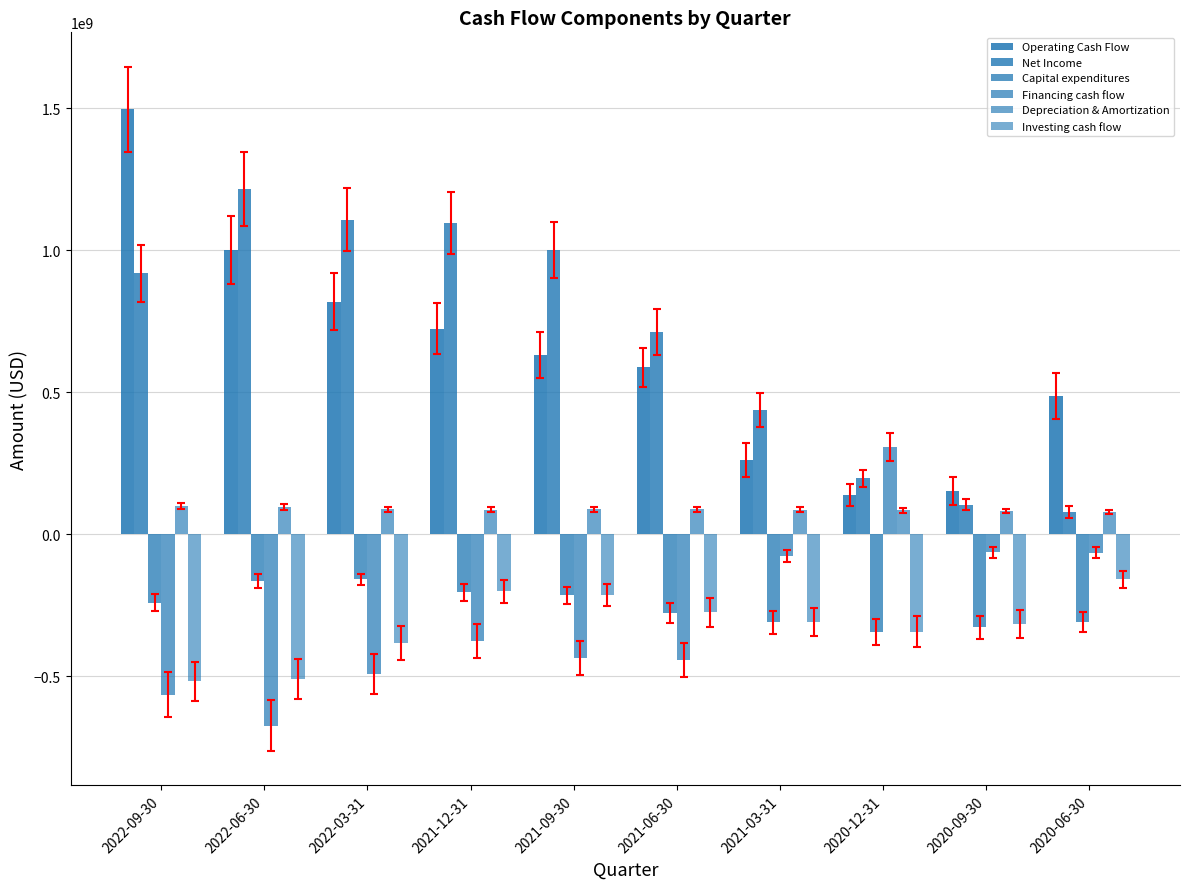

What value does the Financing cash flow series have at 2020-06-30?

-65387000